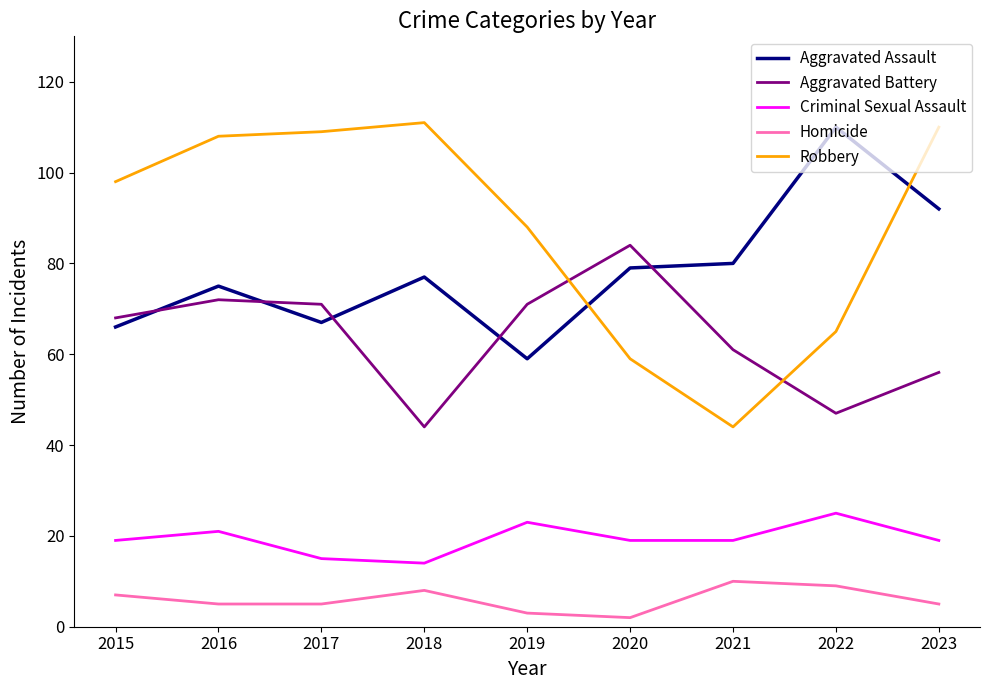

Reading right to left, transcribe all the data shown in this chart.

Aggravated Assault: 2023=92	2022=110	2021=80	2020=79	2019=59	2018=77	2017=67	2016=75	2015=66
Aggravated Battery: 2023=56	2022=47	2021=61	2020=84	2019=71	2018=44	2017=71	2016=72	2015=68
Criminal Sexual Assault: 2023=19	2022=25	2021=19	2020=19	2019=23	2018=14	2017=15	2016=21	2015=19
Homicide: 2023=5	2022=9	2021=10	2020=2	2019=3	2018=8	2017=5	2016=5	2015=7
Robbery: 2023=110	2022=65	2021=44	2020=59	2019=88	2018=111	2017=109	2016=108	2015=98